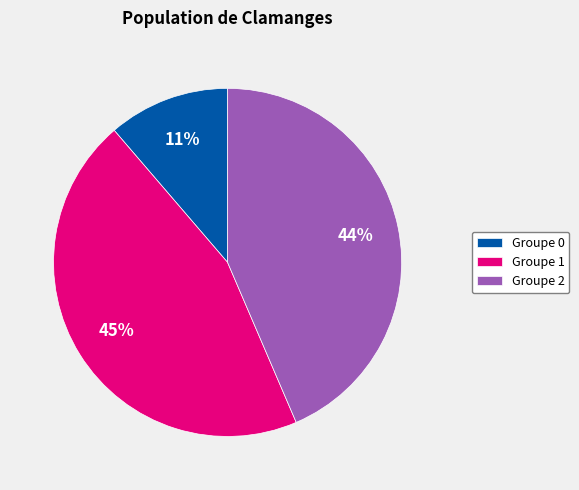

Is there a majority slice in this chart?

No